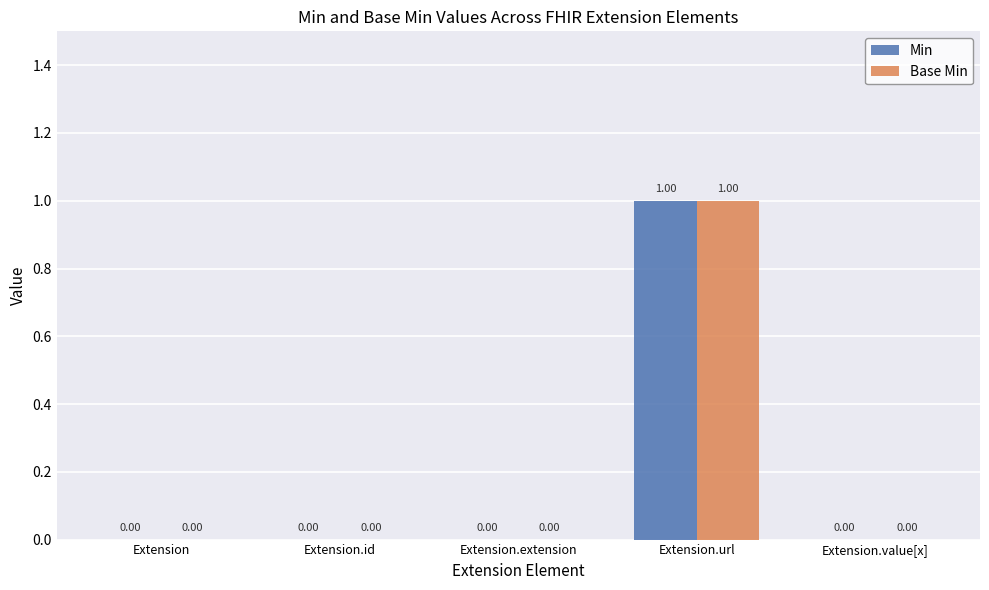

Reading right to left, transcribe all the data shown in this chart.

Min: Extension.value[x]=0	Extension.url=1	Extension.extension=0	Extension.id=0	Extension=0
Base Min: Extension.value[x]=0	Extension.url=1	Extension.extension=0	Extension.id=0	Extension=0